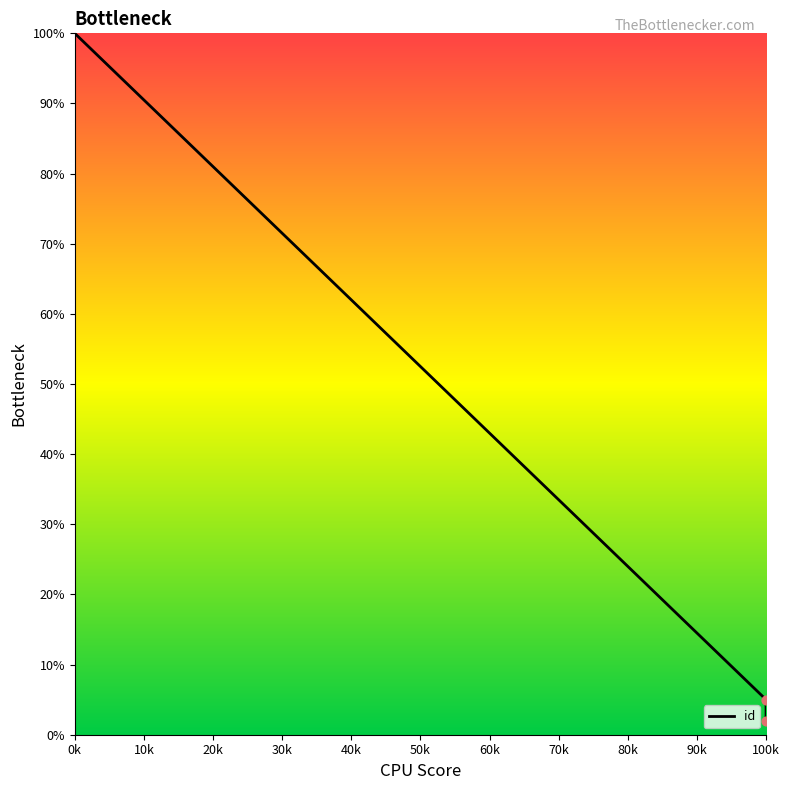

Approximately how many times larger is the value at 90k compared to 0k?

0.1